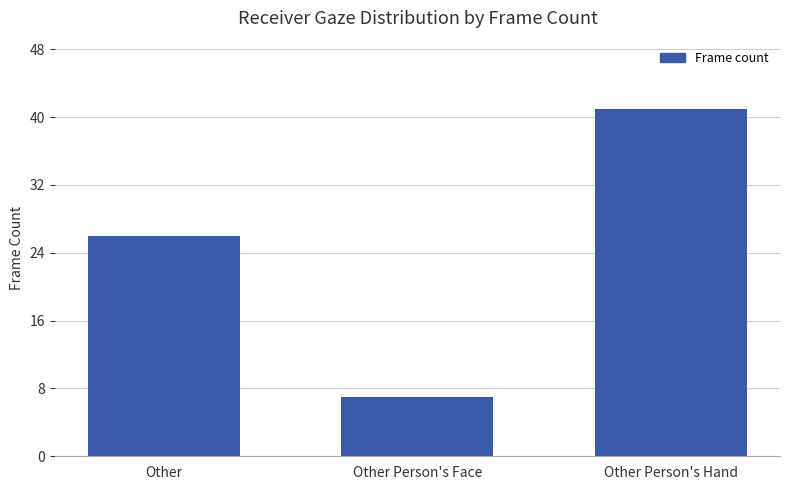

What is the label of the 3rd bar from the left?

Other Person's Hand